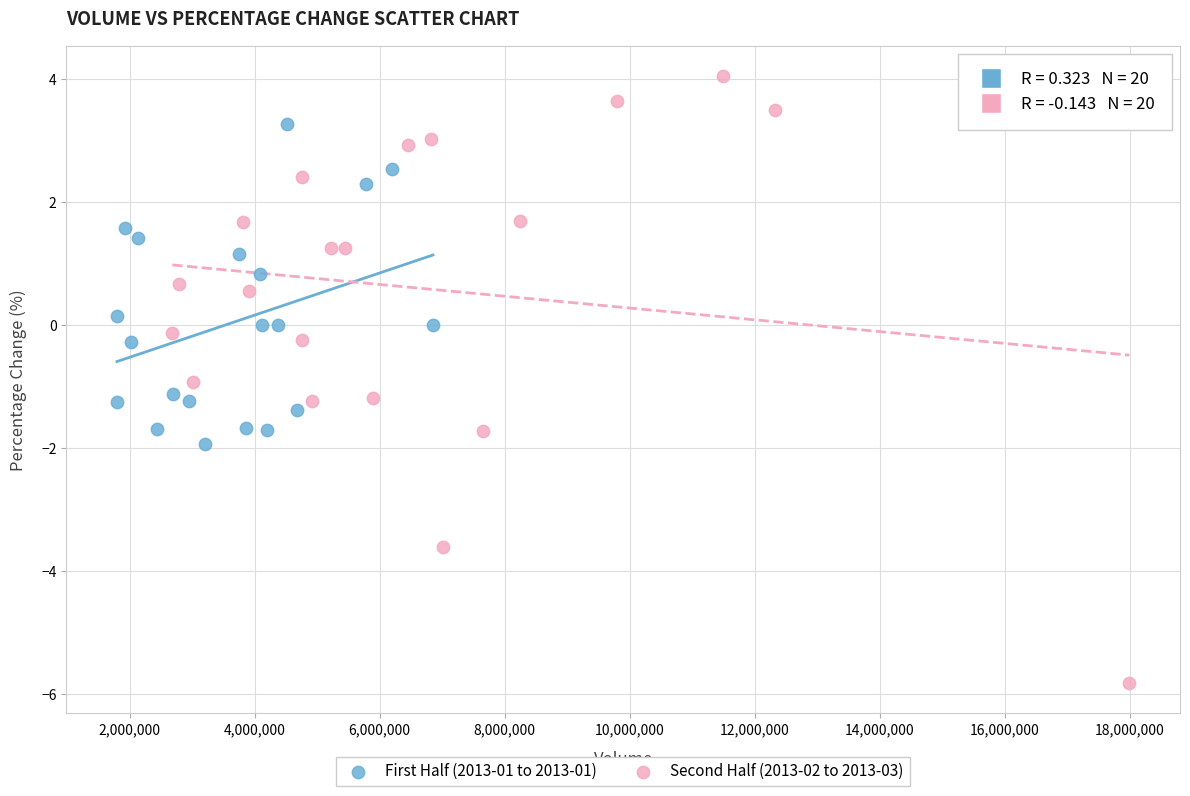

Which series contains the lowest Y value?

Second Half (2013-02 to 2013-03)